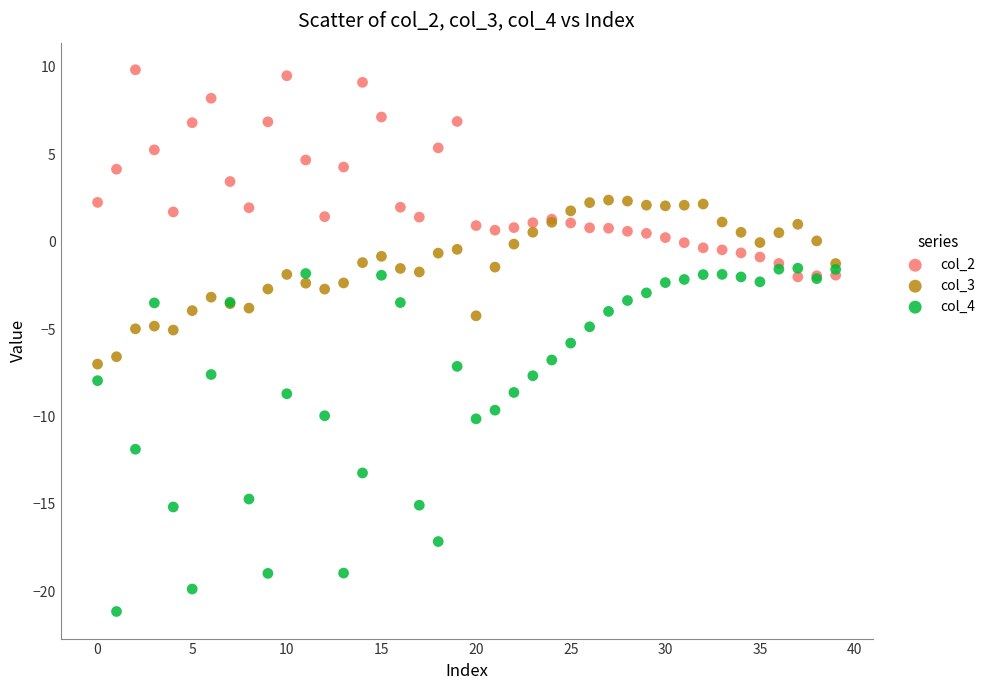

Which series reaches the maximum Y coordinate?

col_2